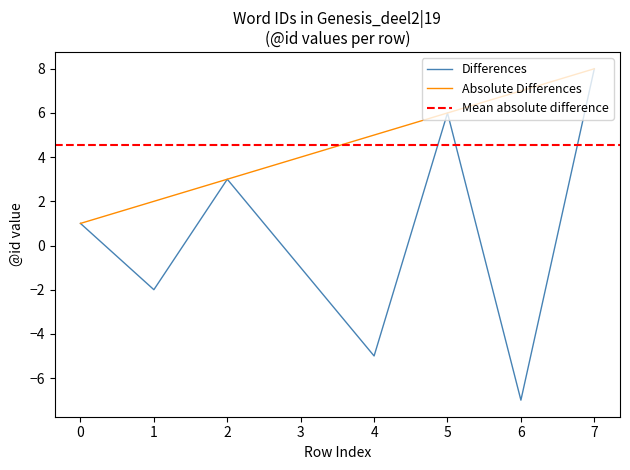

True or false: there are more than 2 points higher than both neighbors.

False